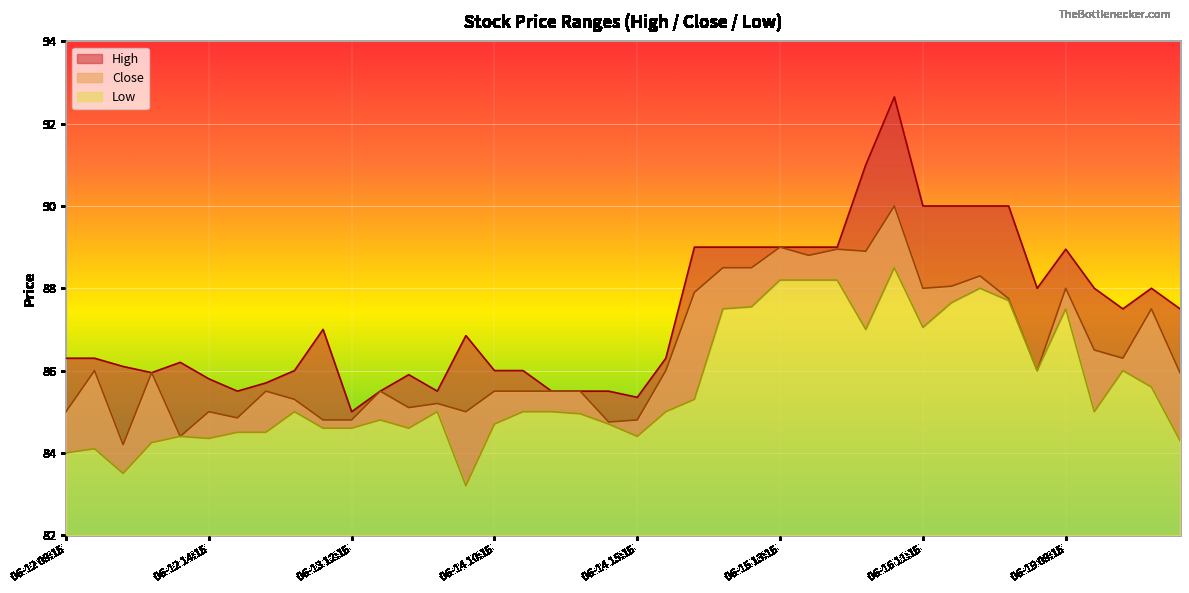

How many lines are shown in the chart?

3